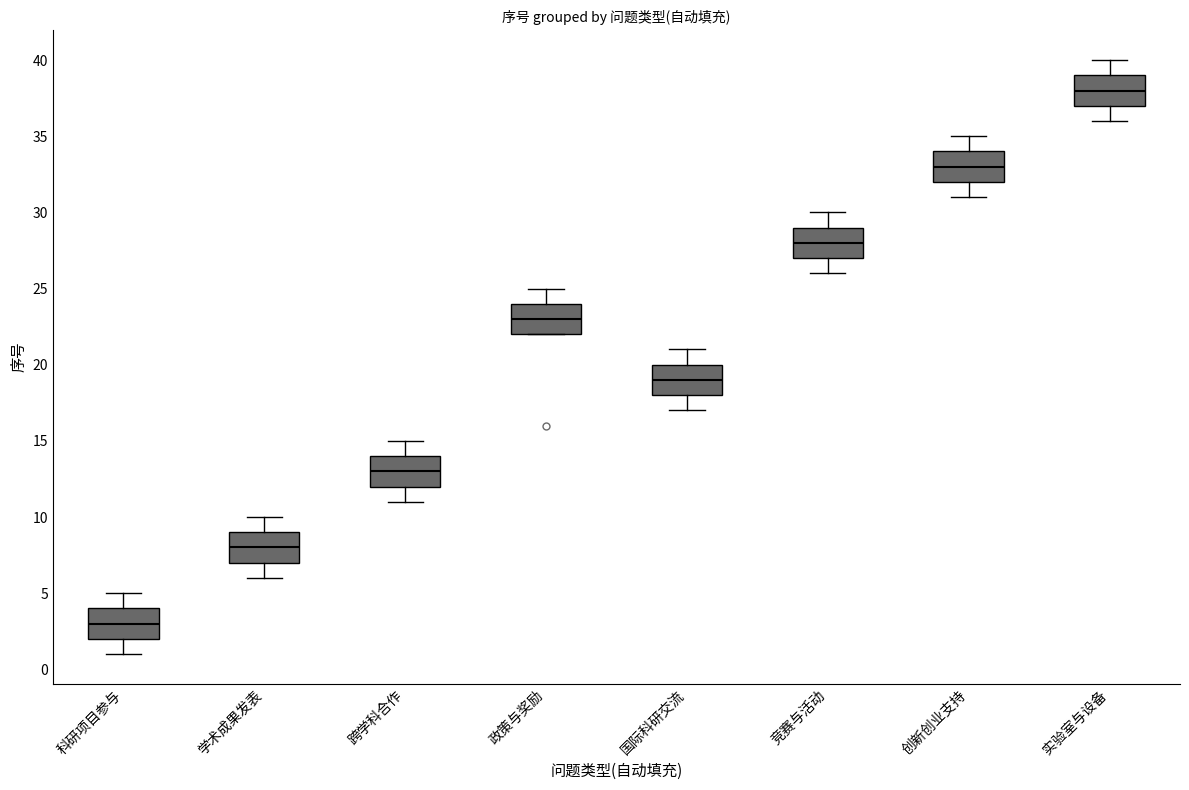

Where is the lower edge of the box for 国际科研交流 on the y-axis? The values are not printed on the chart, so give them approximately, as read against the axis.

18